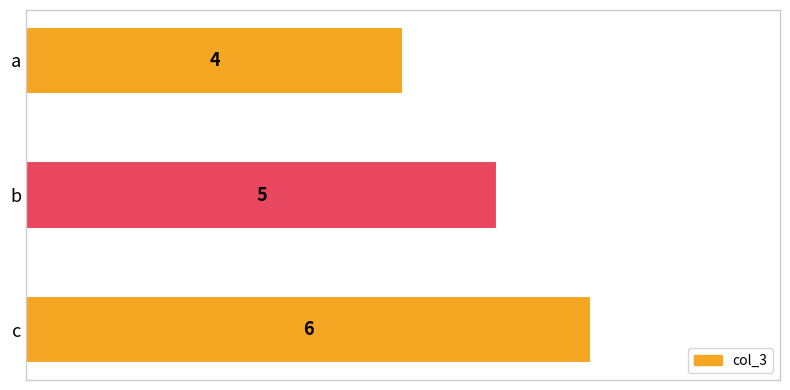

What is the sum of the values at a and c?

10